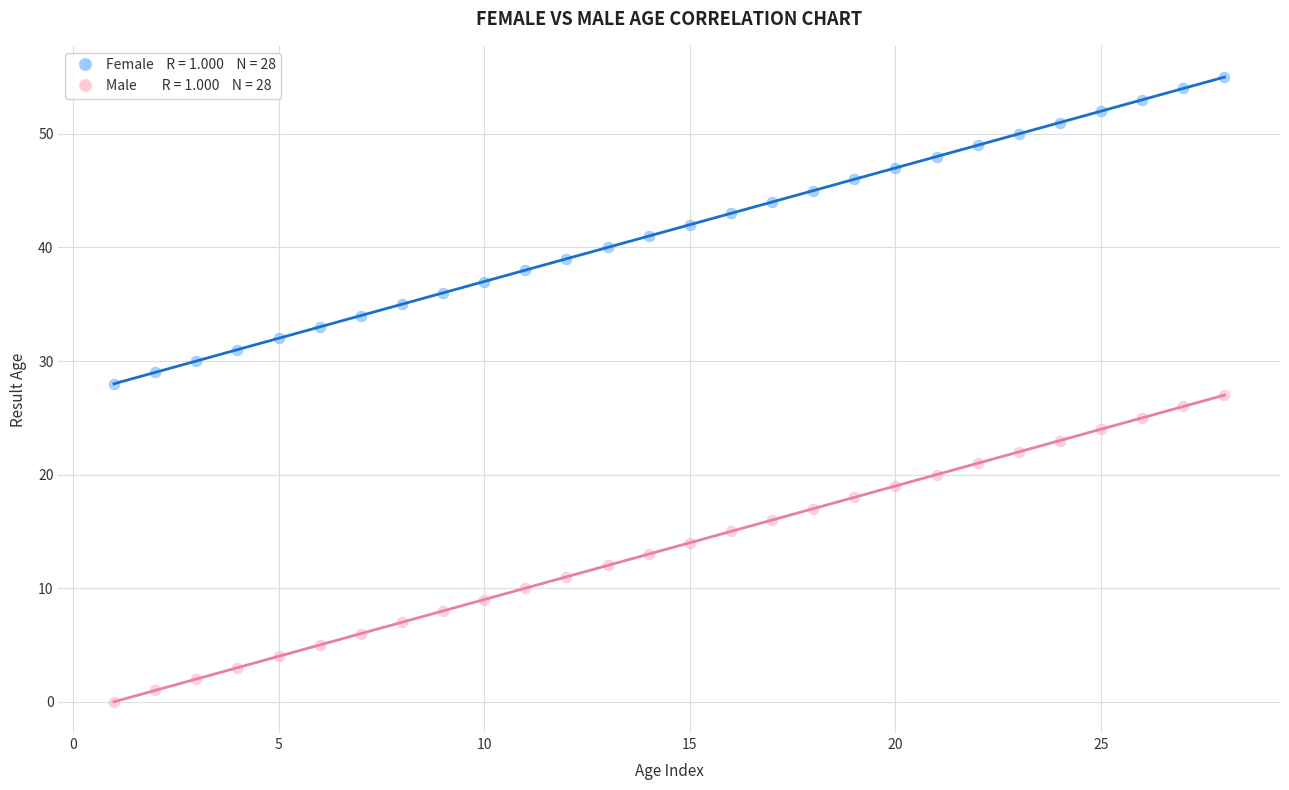

Across all data points, what is the range of X values (max minus min)?

27